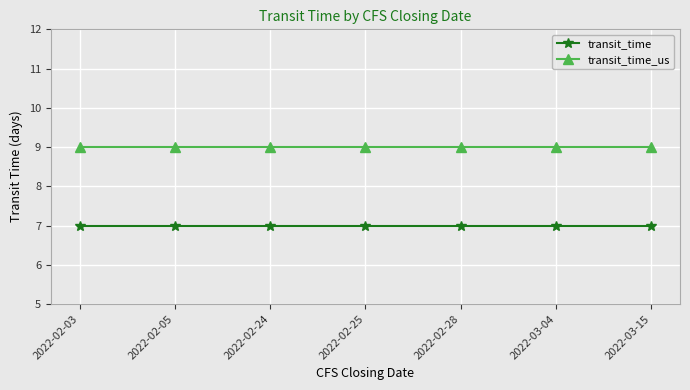

How many lines are shown in the chart?

2